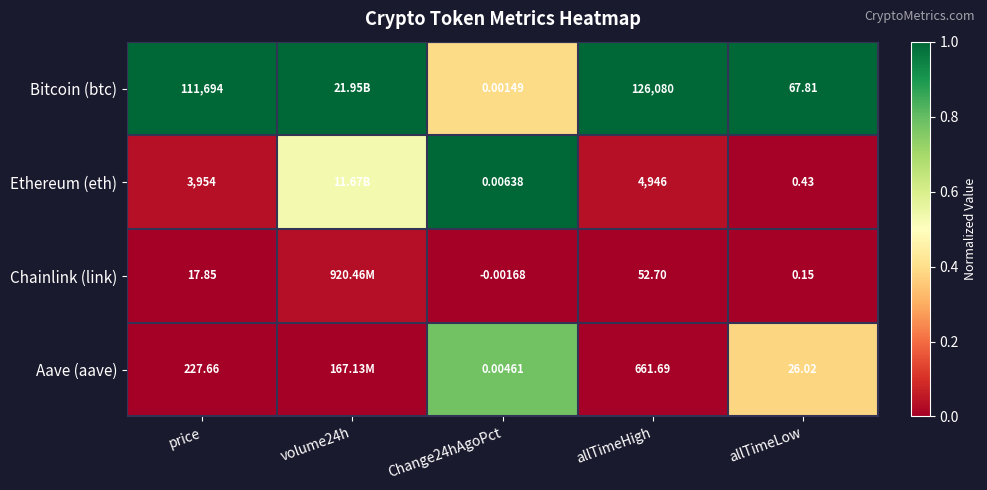

What is the difference between the highest and lowest values at allTimeLow?

67.7